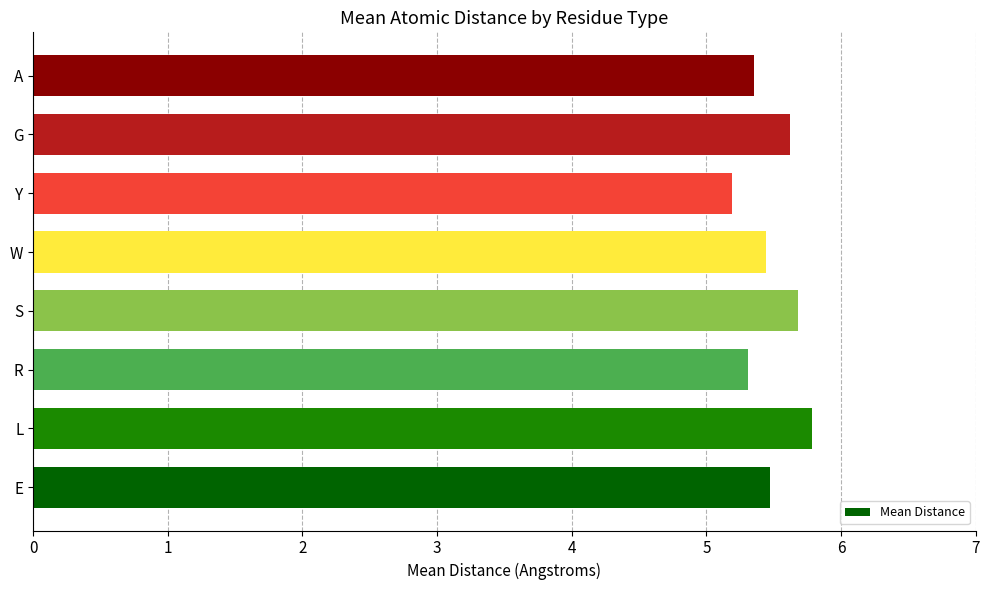

What is the smallest value displayed?

5.2